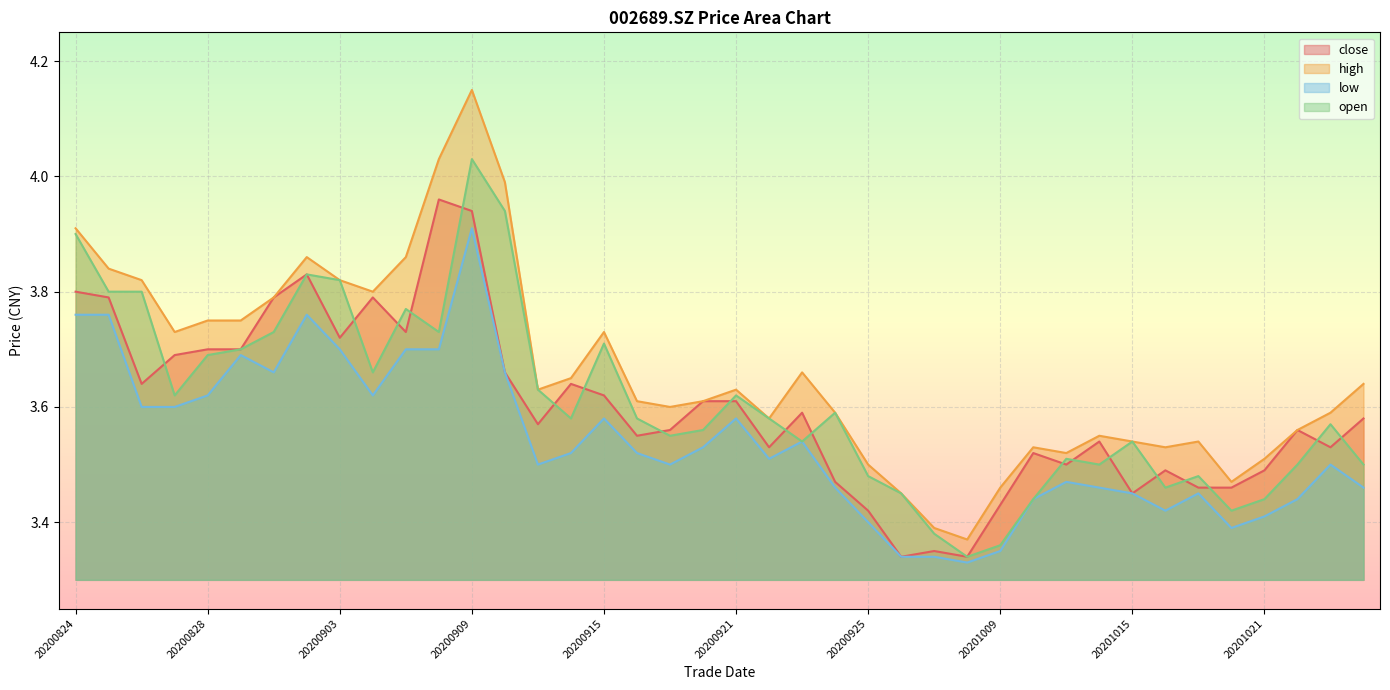

What is the lowest value of the low series?

3.3